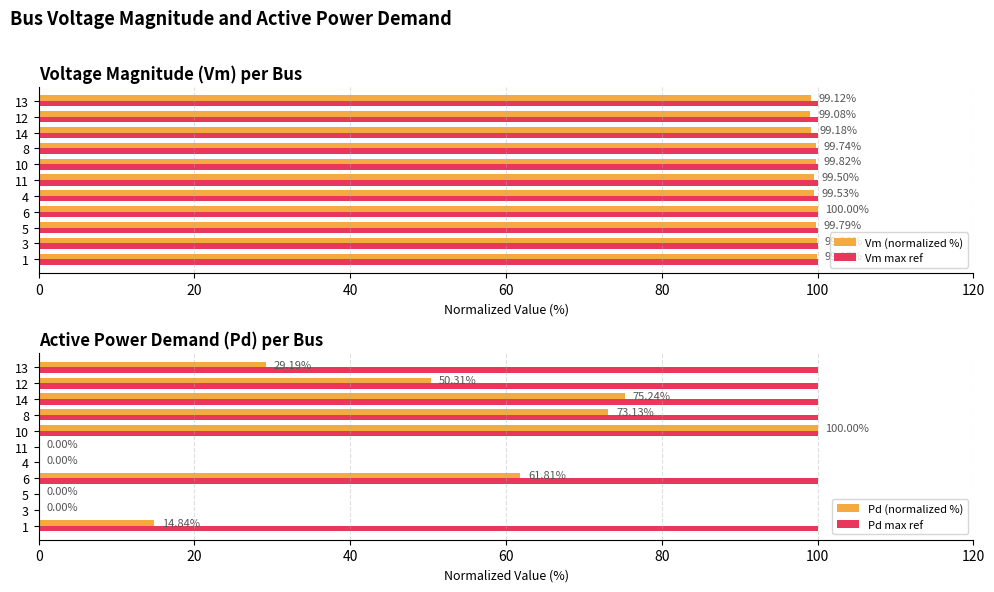

What is the average value of the Vm (normalized %) series?

99.6